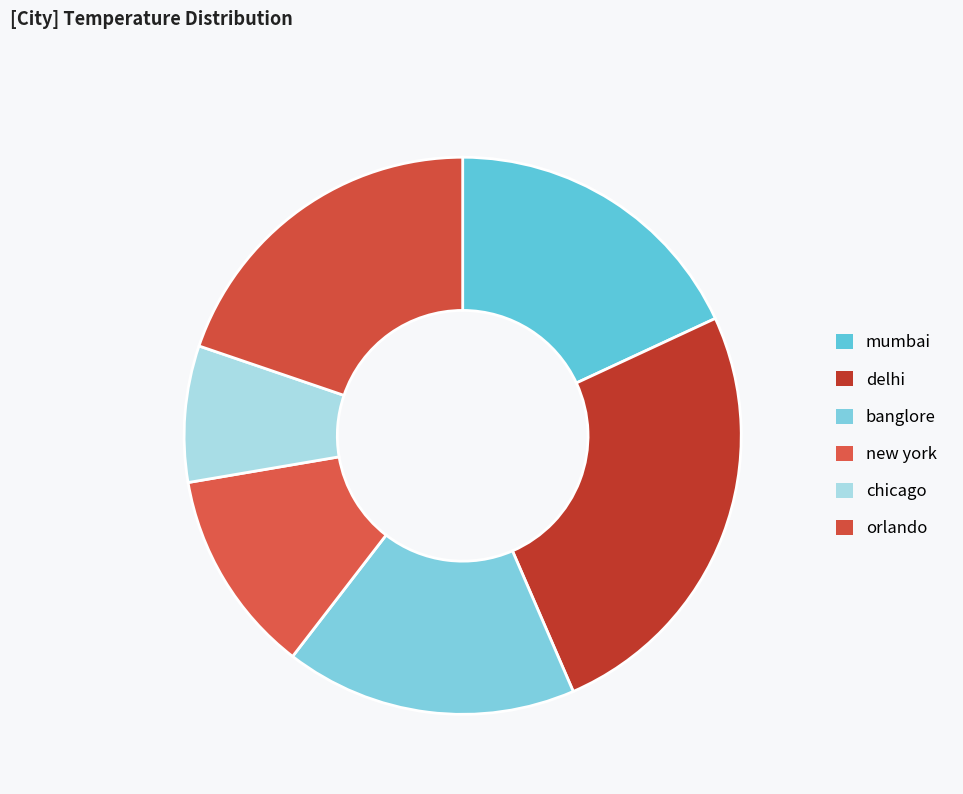

Approximately how many times larger is the value at orlando compared to banglore?

1.2